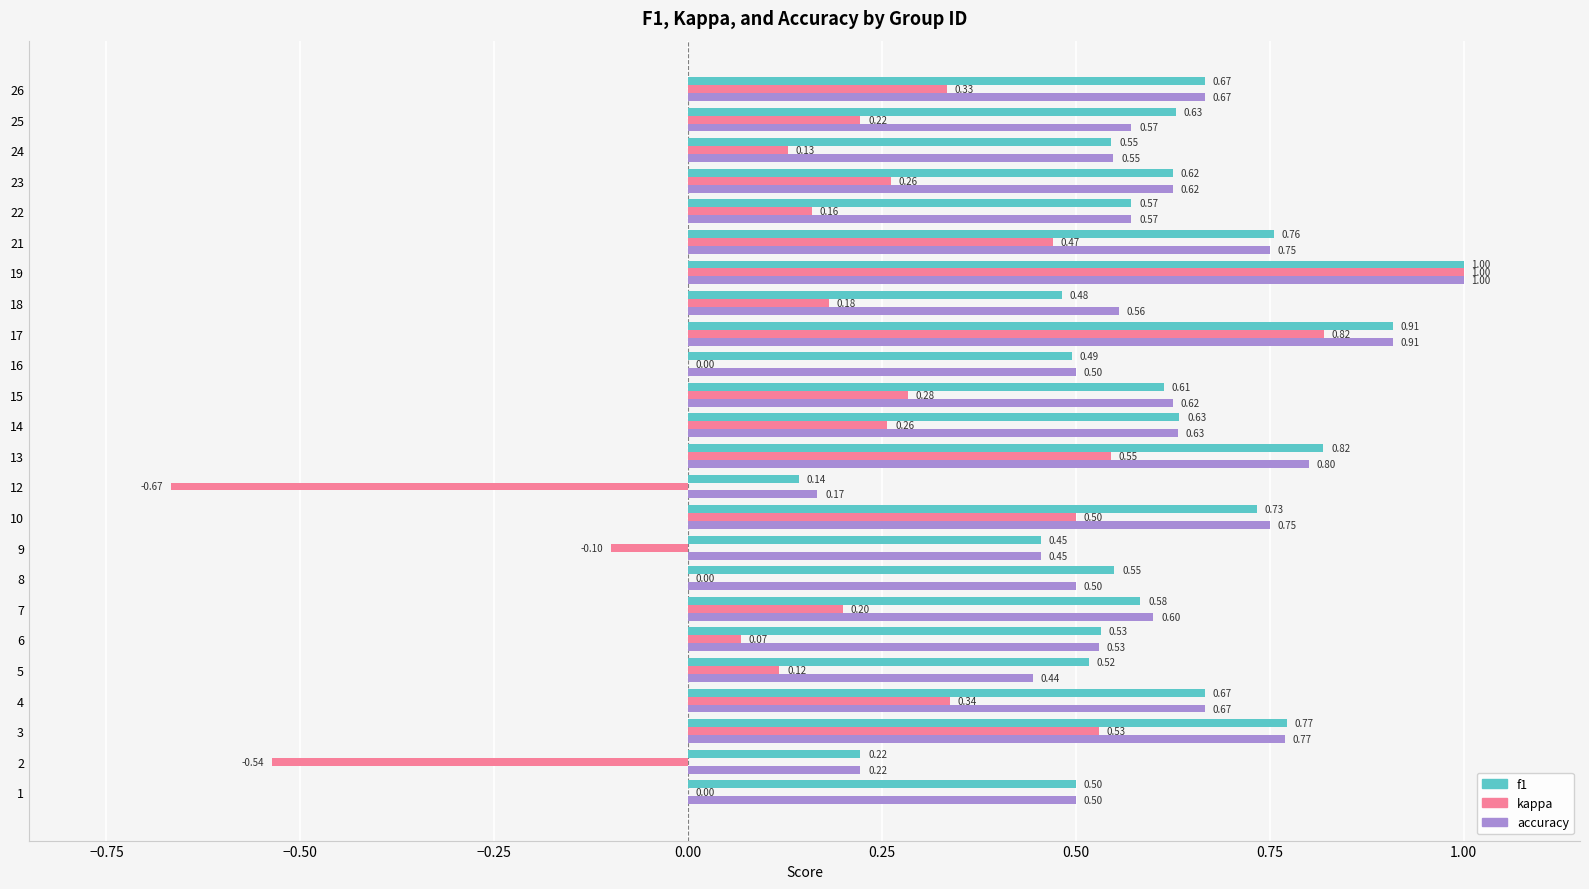

Between 4 and 25, which series saw the biggest shift?

kappa